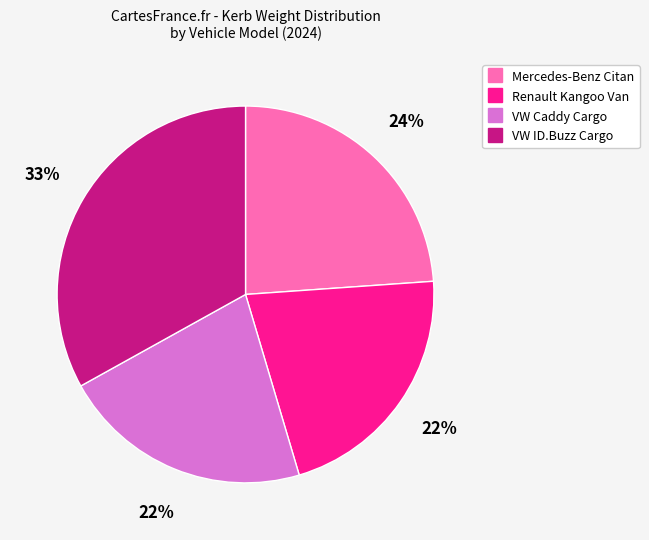

How many slices are in this pie chart?

4